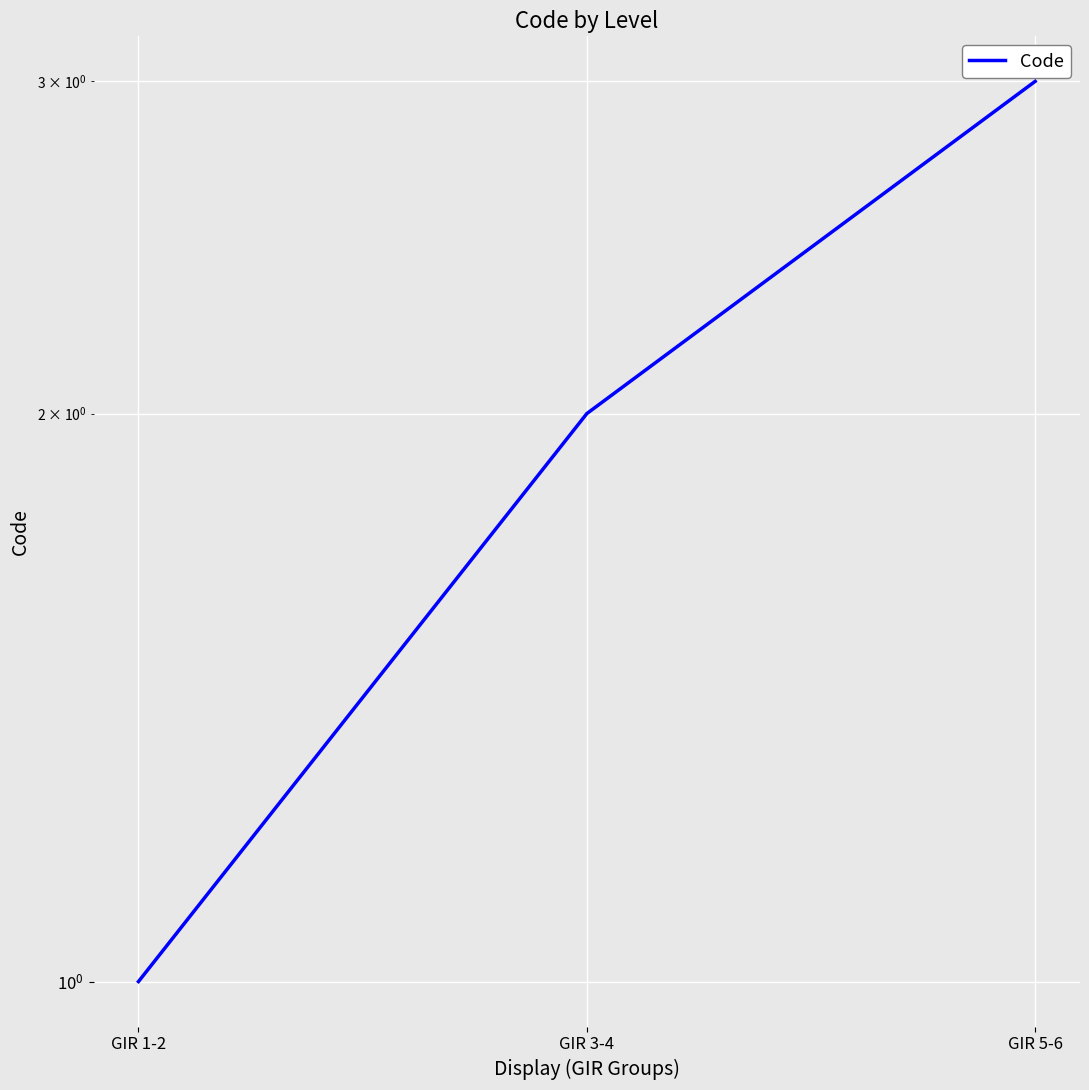

What is the minimum value shown in the chart?

1